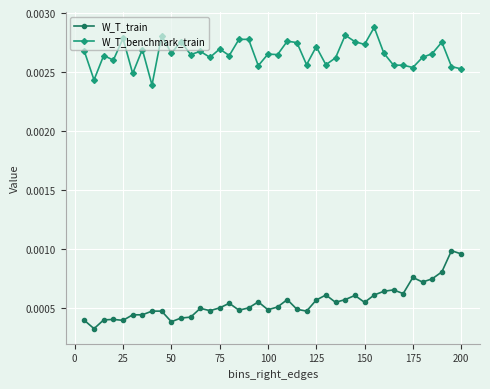

Count the number of data series in this chart.

2